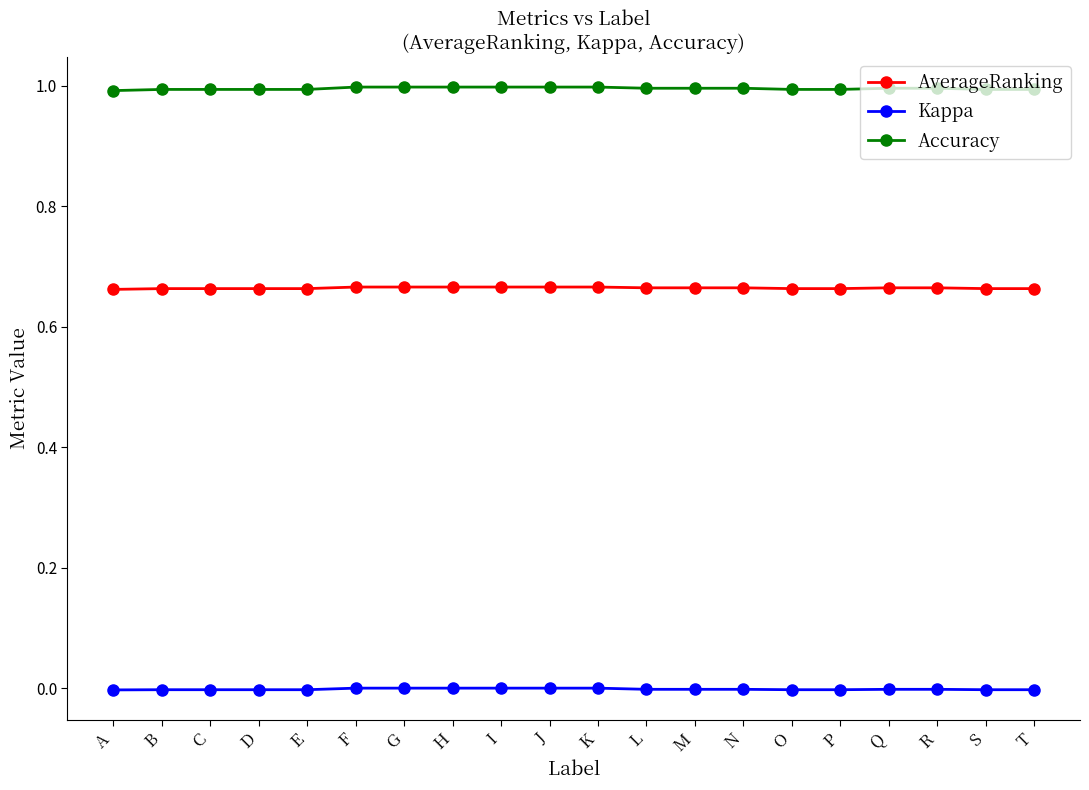

What is the value of the Accuracy point at the 1st from the left?

1.0